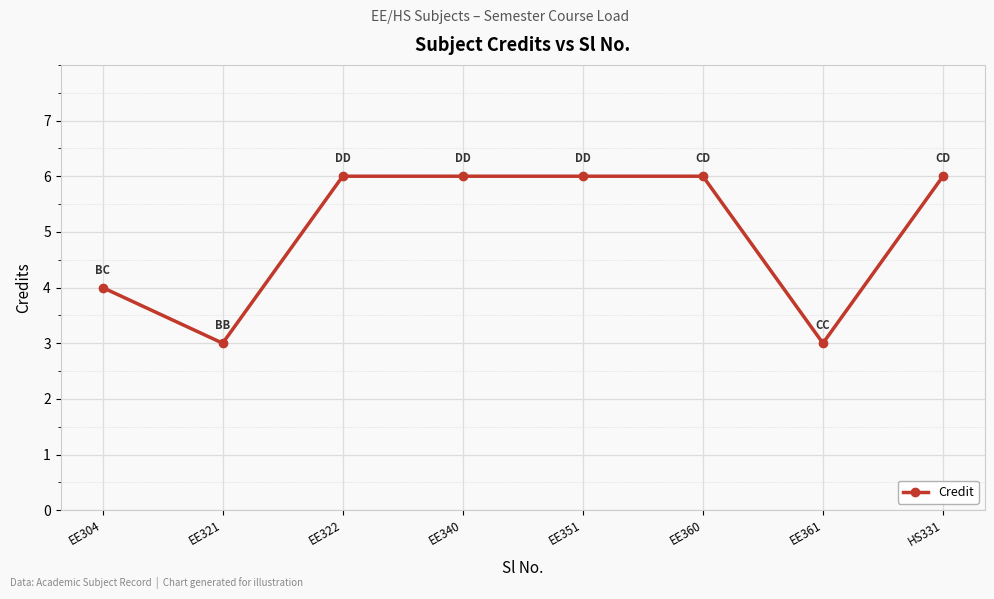

How many lines are shown in the chart?

1